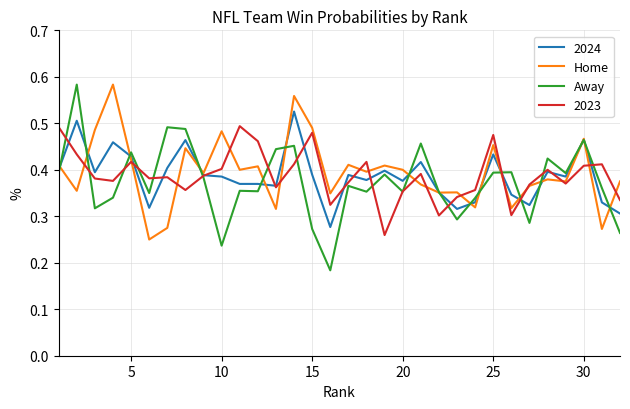

Which series has the largest range (max minus min)?

Away